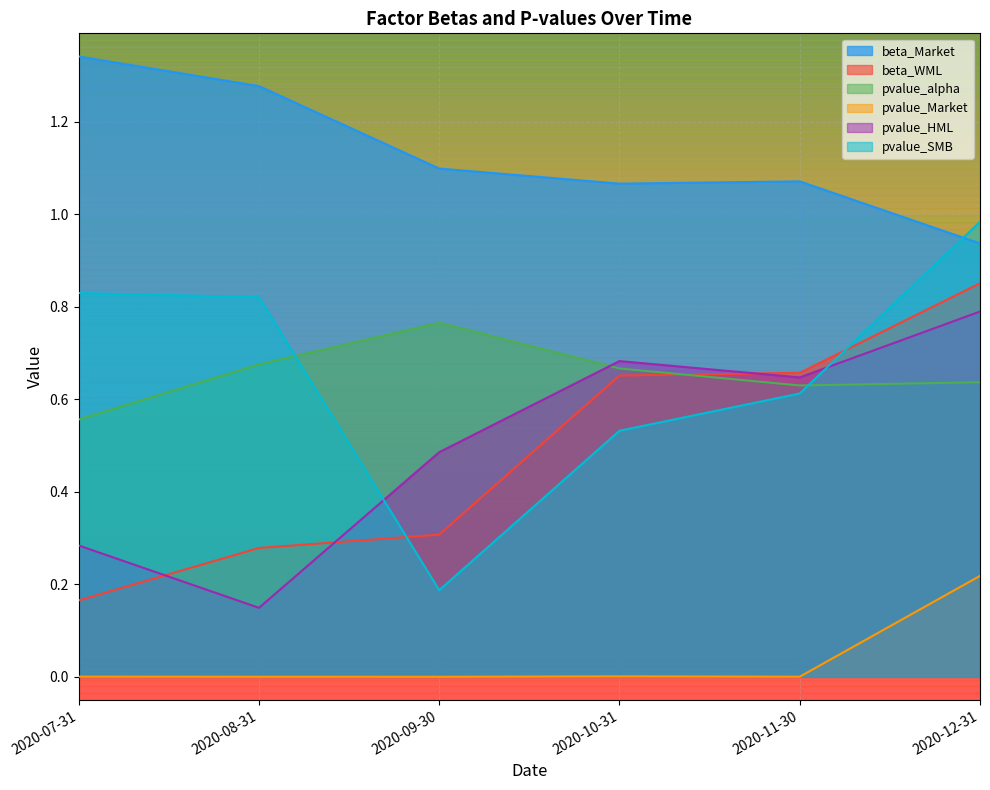

Which category has the lowest value across all series?

2020-09-30